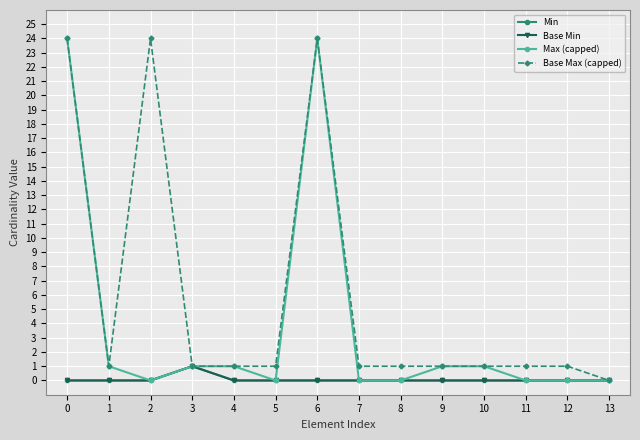

Does the chart have visible grid lines?

Yes